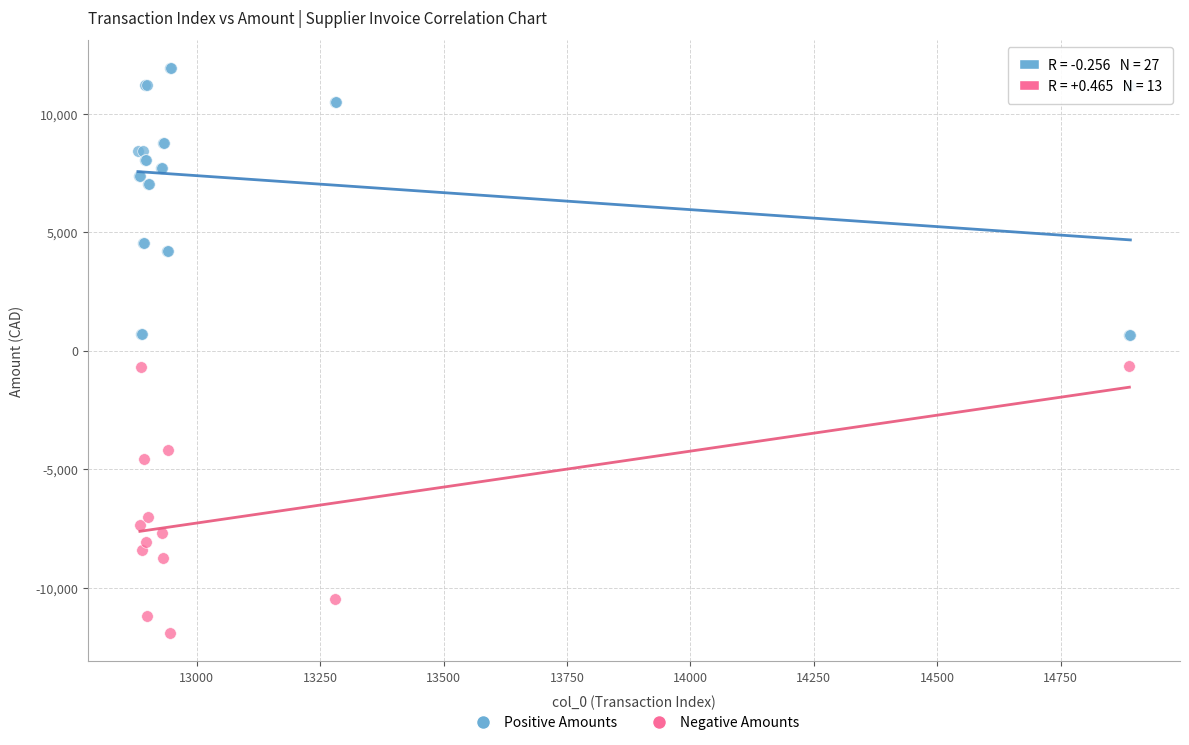

Which series contains the lowest Y value?

Negative Amounts